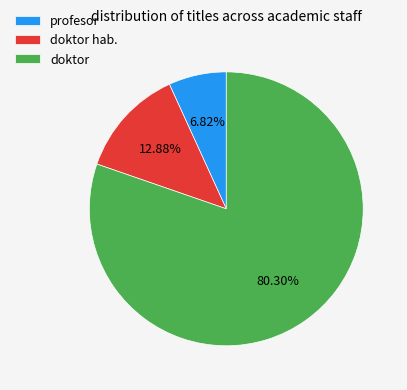

How many slices are in this pie chart?

3